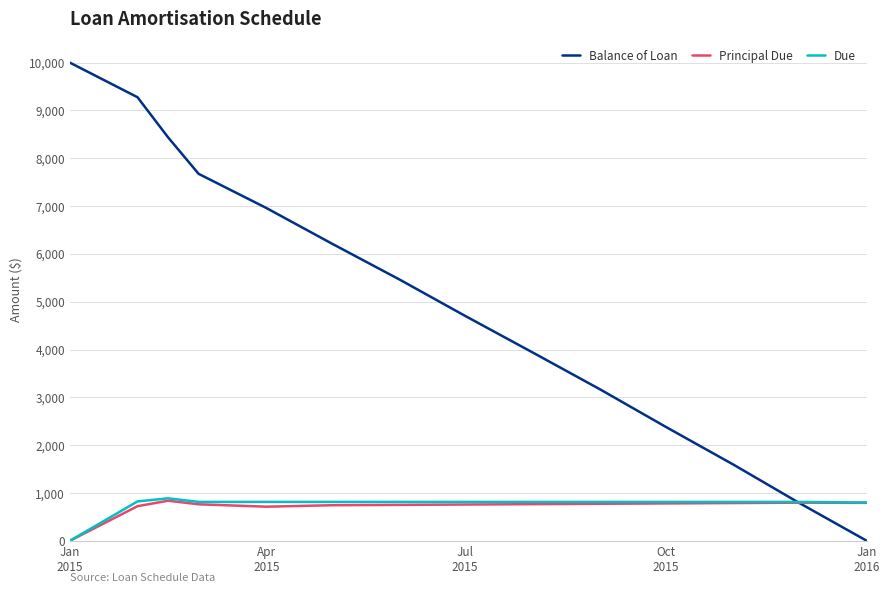

Which series has the largest range (max minus min)?

Balance of Loan